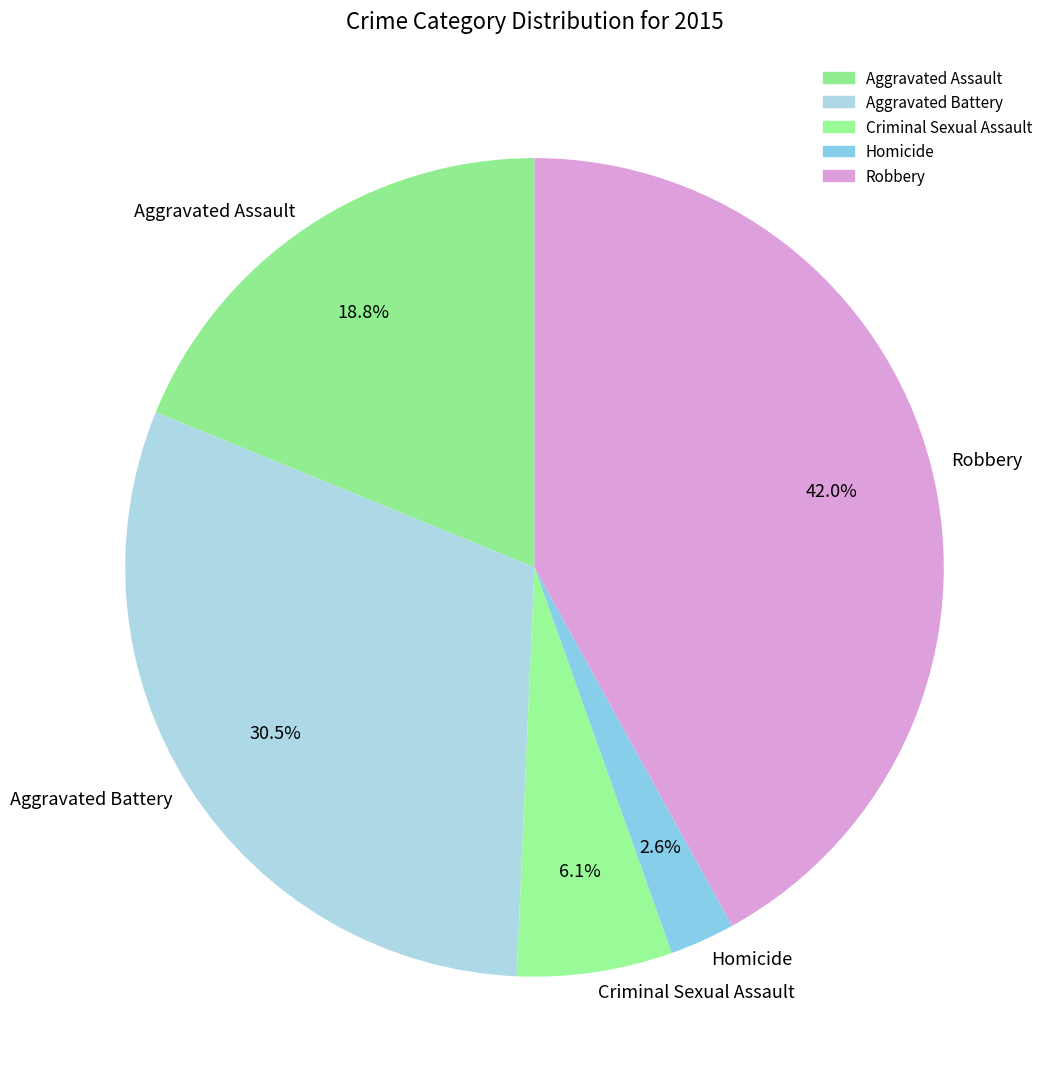

Does Homicide account for over 50% of the chart?

No